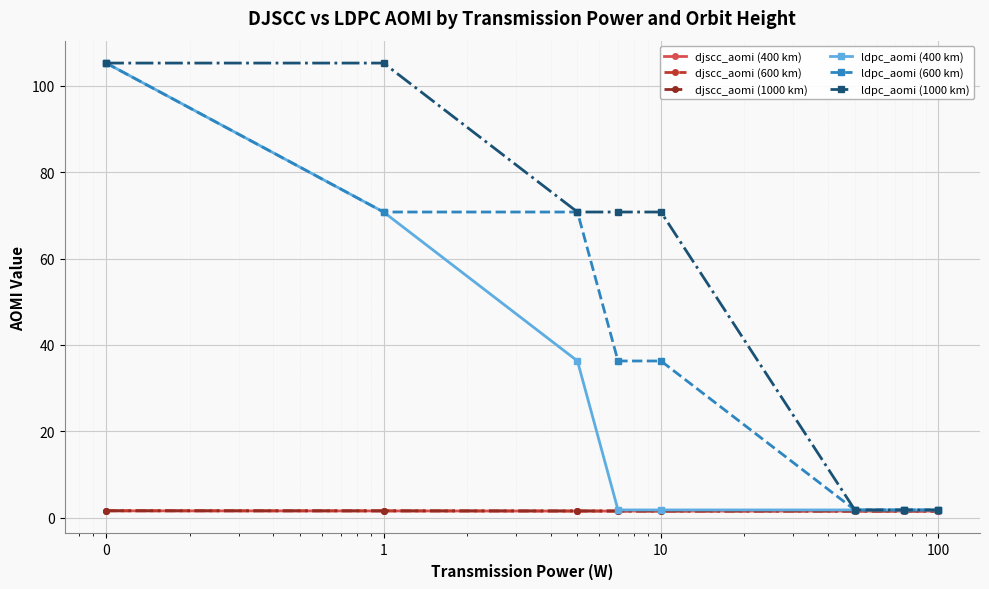

What is the smallest value displayed?

1.5